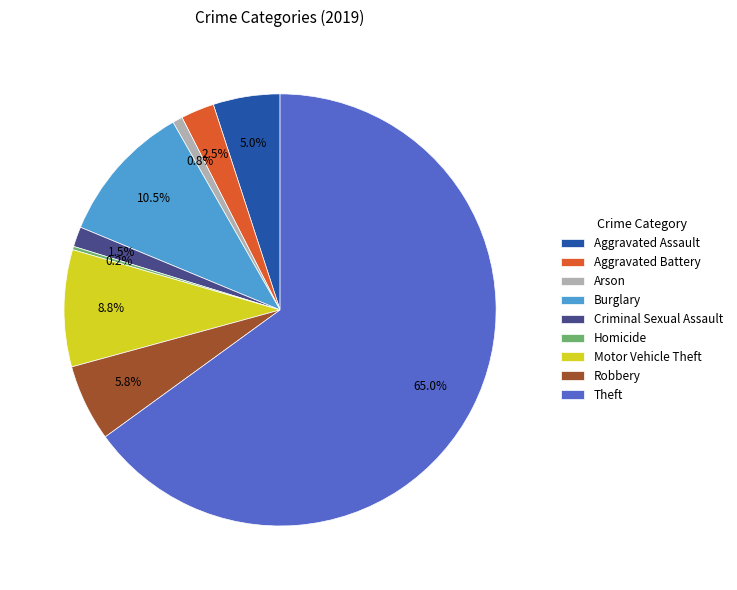

Which has a higher value, Motor Vehicle Theft or Robbery?

Motor Vehicle Theft